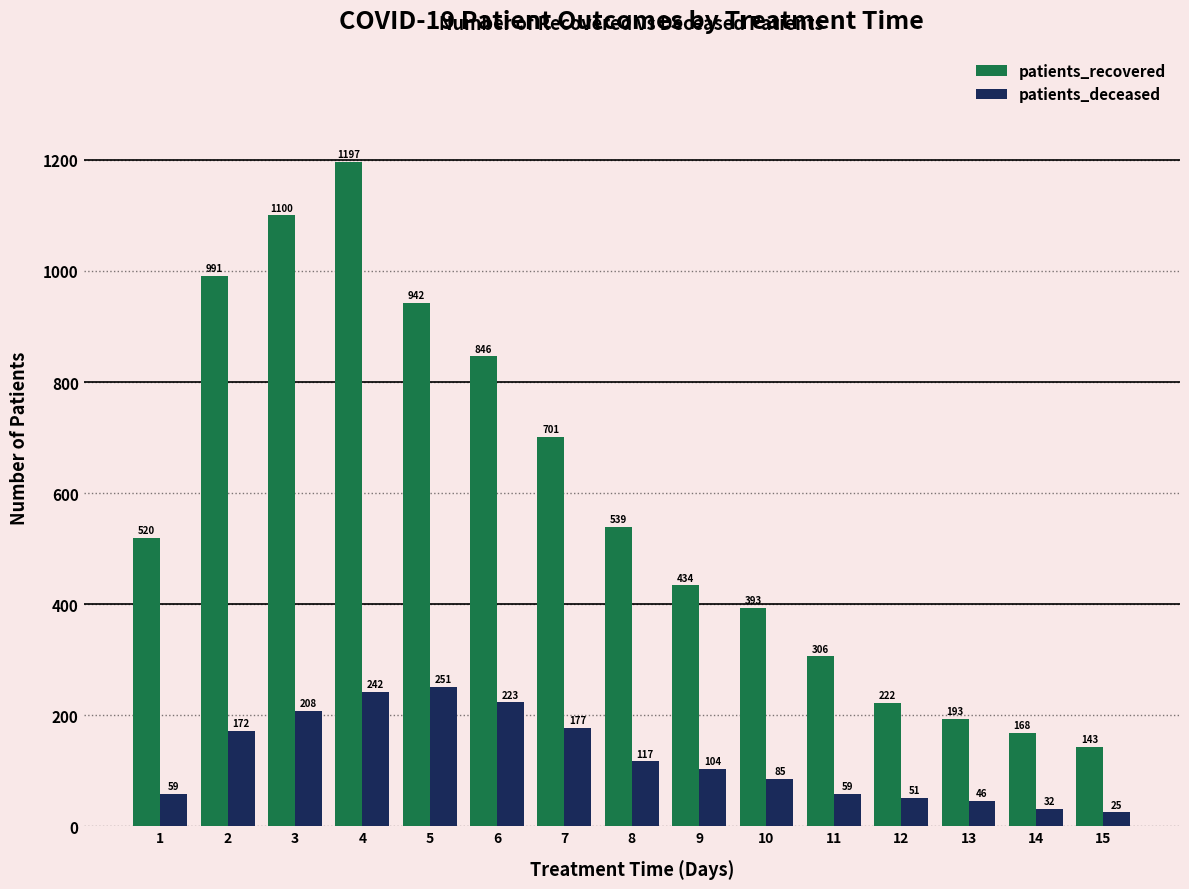

Rank the series by their average value, from highest to lowest.

patients_recovered, patients_deceased